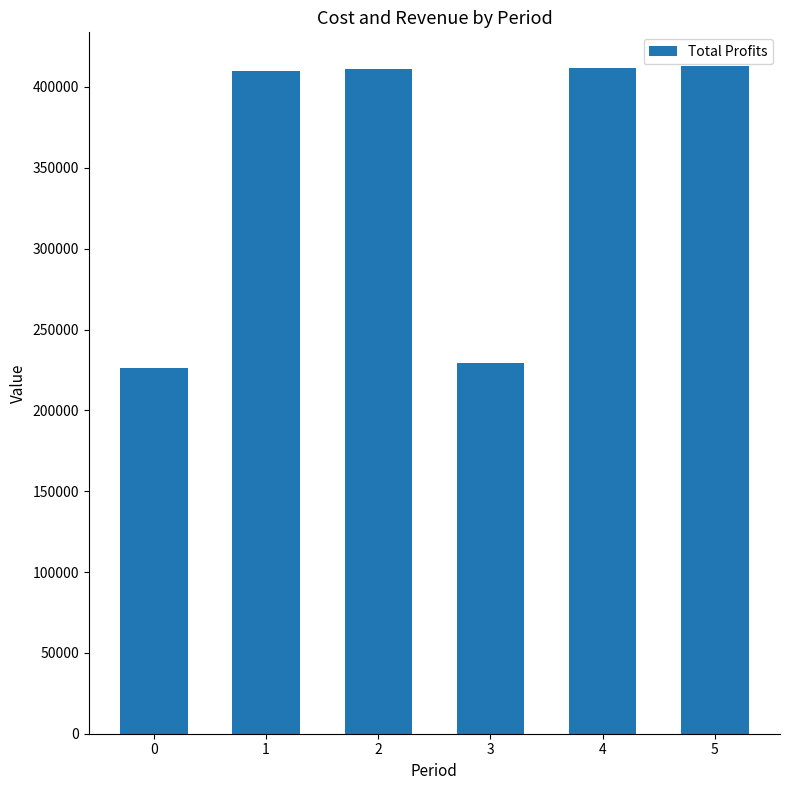

Approximately how many times larger is the value at 5 compared to 1?

1.0